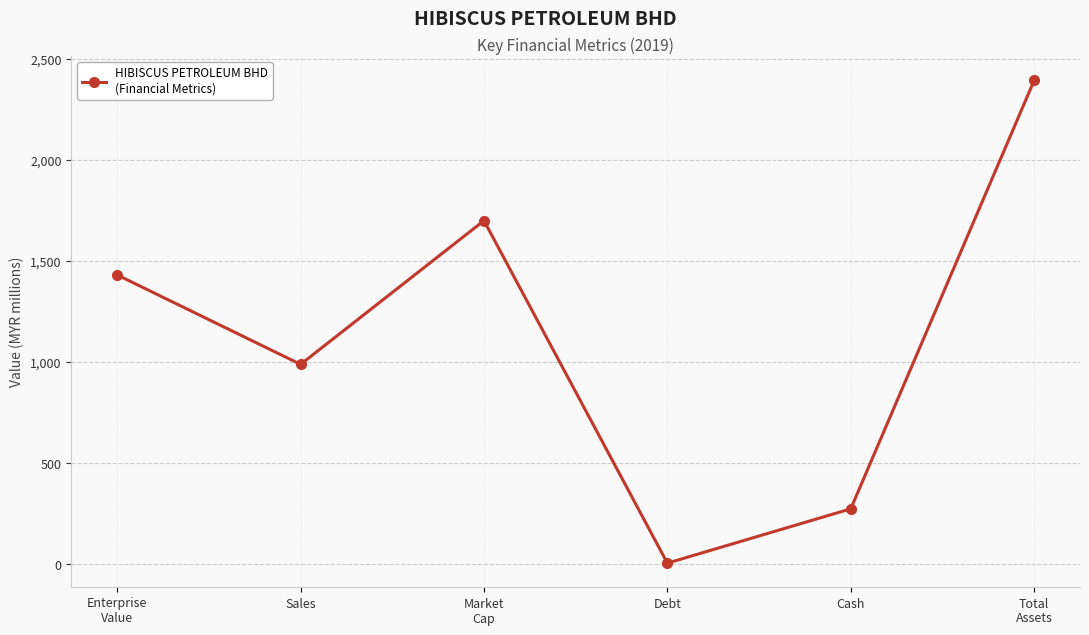

What is the difference between the maximum and minimum values?

2388.3